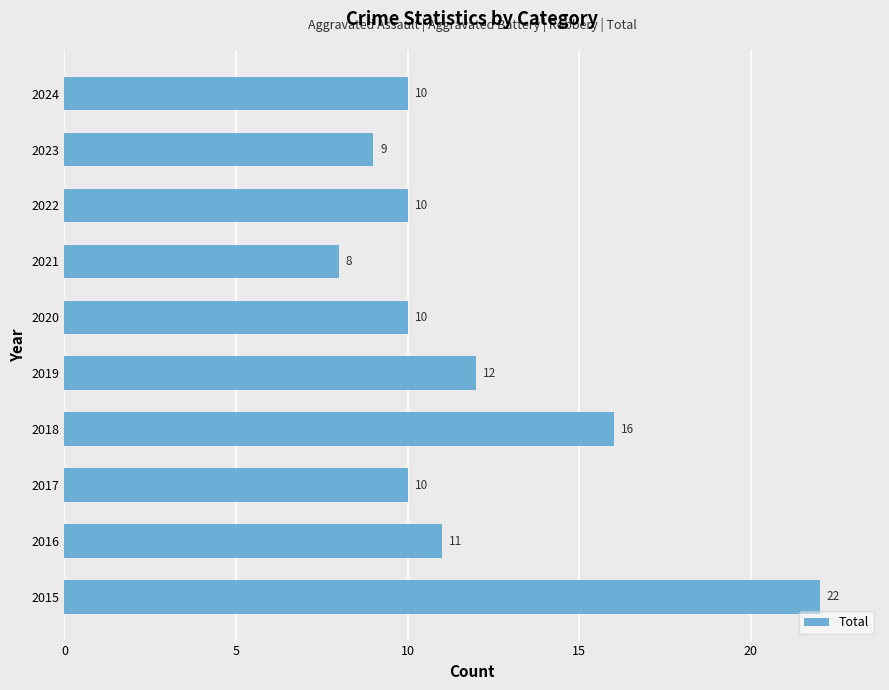

How many bars are there in total?

10